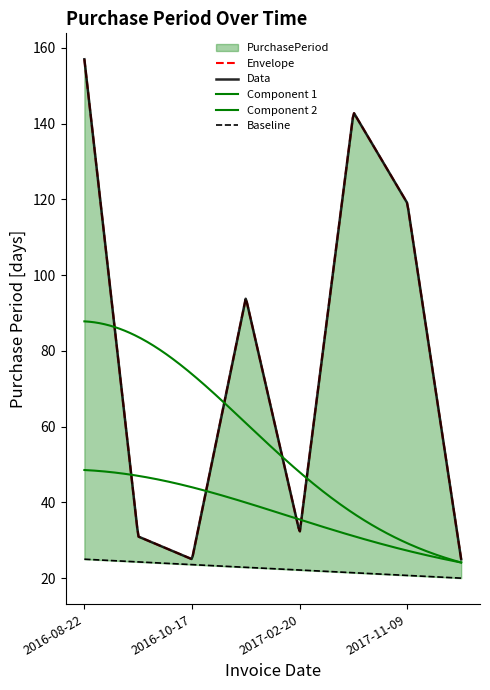

What is the ratio of the value at 2016-08-22 to the value at 2017-12-04?

6.3